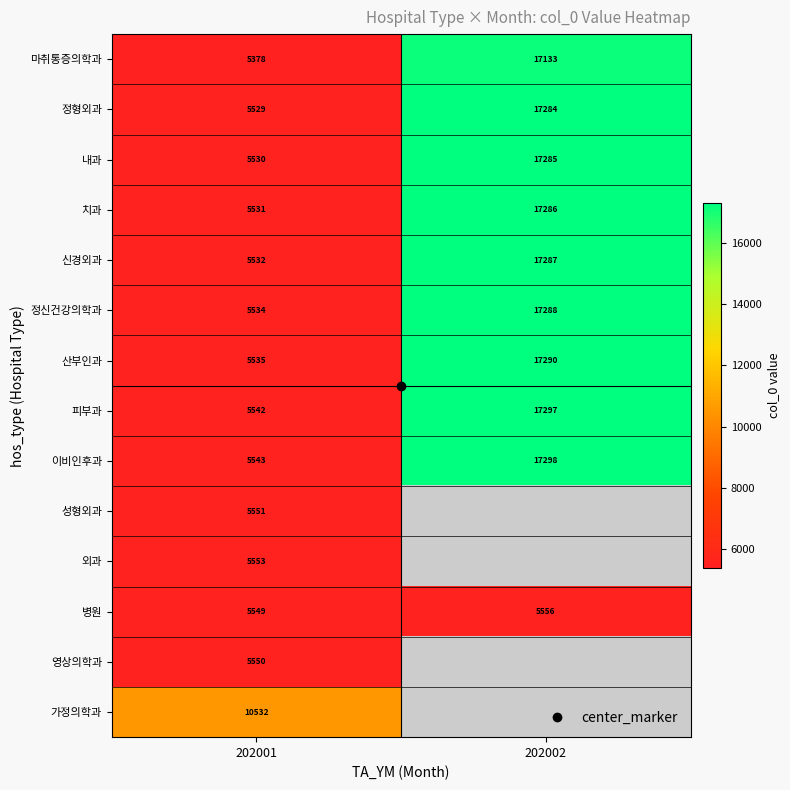

What is the average value of the 이비인후과 series?

11420.5